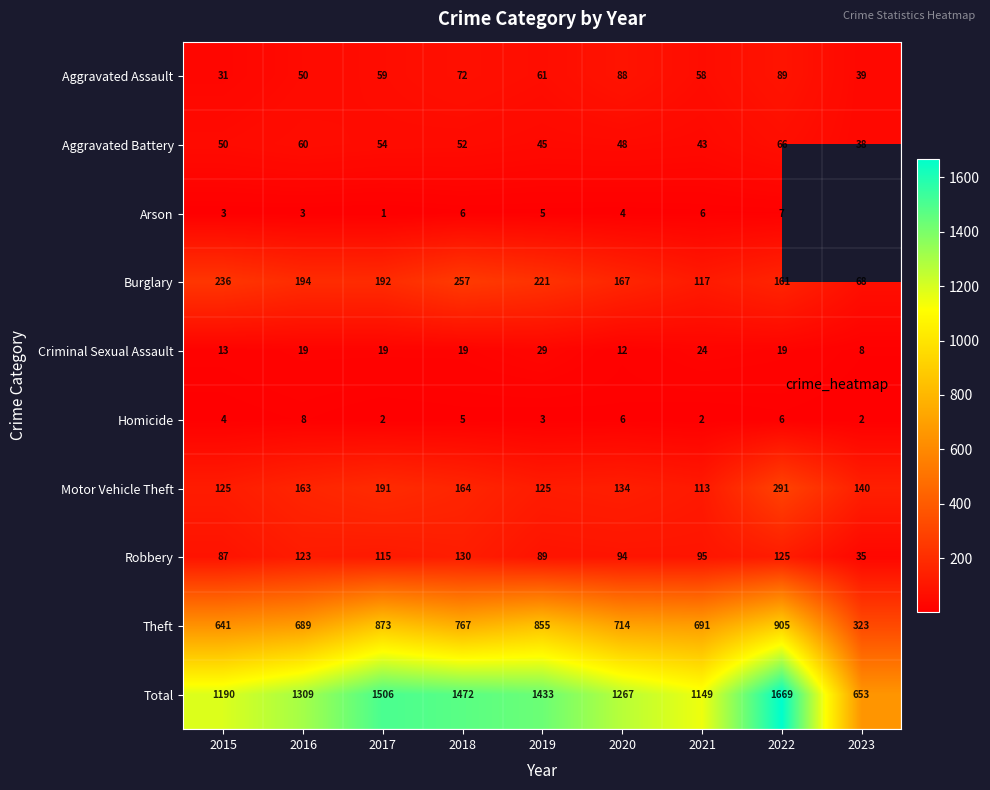

List the labels in order of Robbery value, largest first.

2018, 2022, 2016, 2017, 2021, 2020, 2019, 2015, 2023